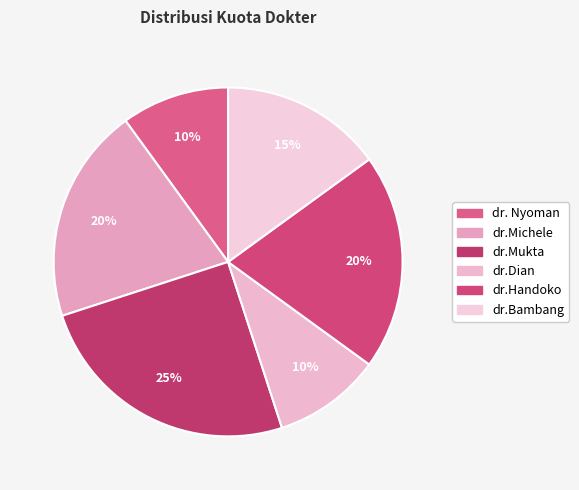

How many slices are in this pie chart?

6